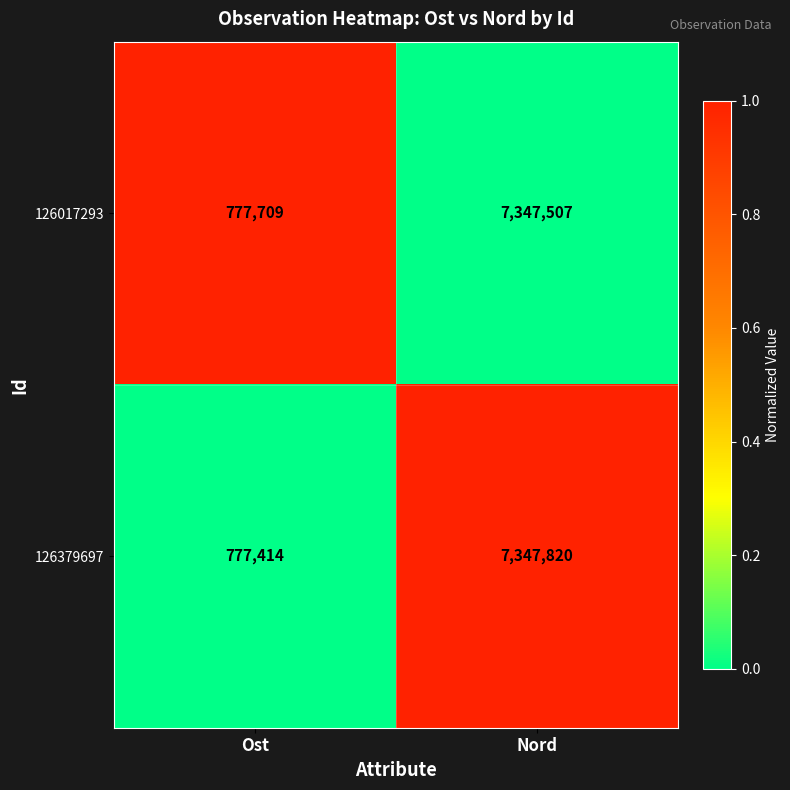

Count the number of data series in this chart.

2